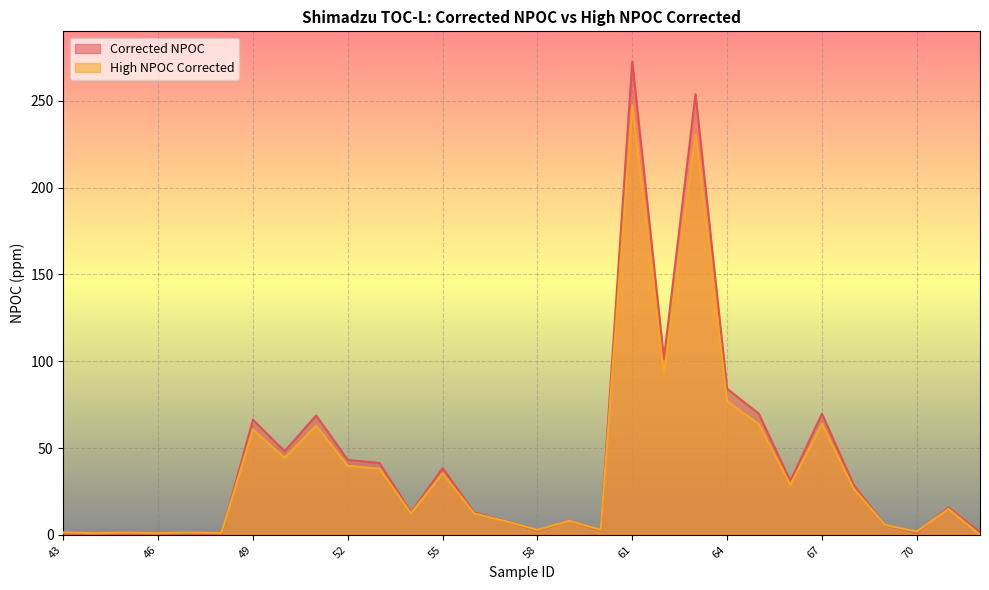

What is the sum of all Corrected NPOC values?

1291.4